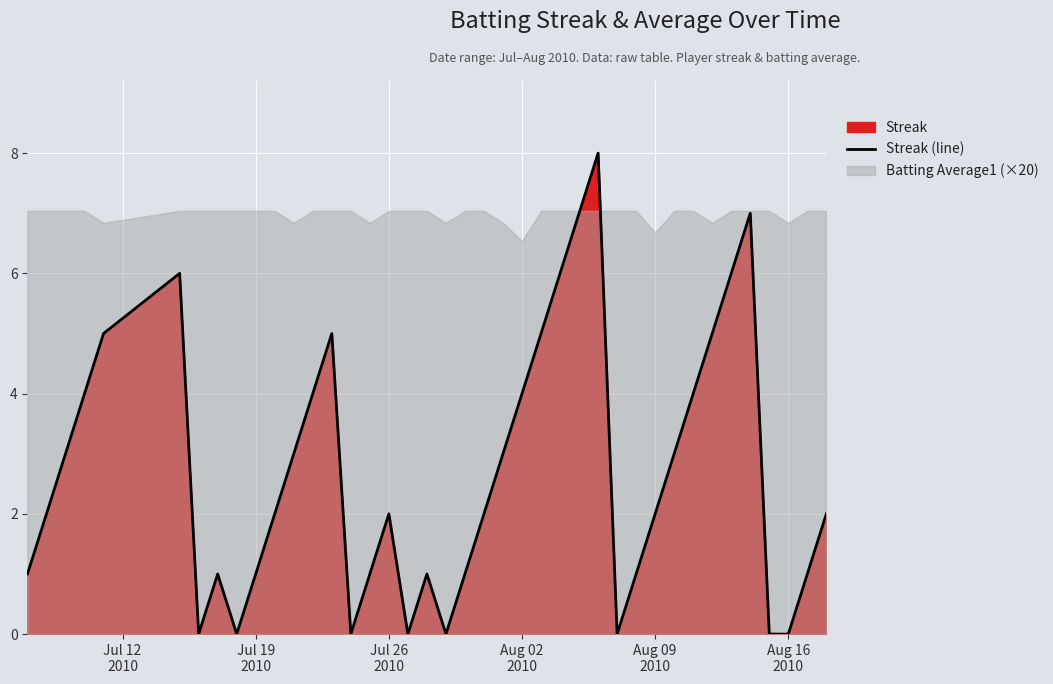

What is the maximum value for Streak (line)?

8